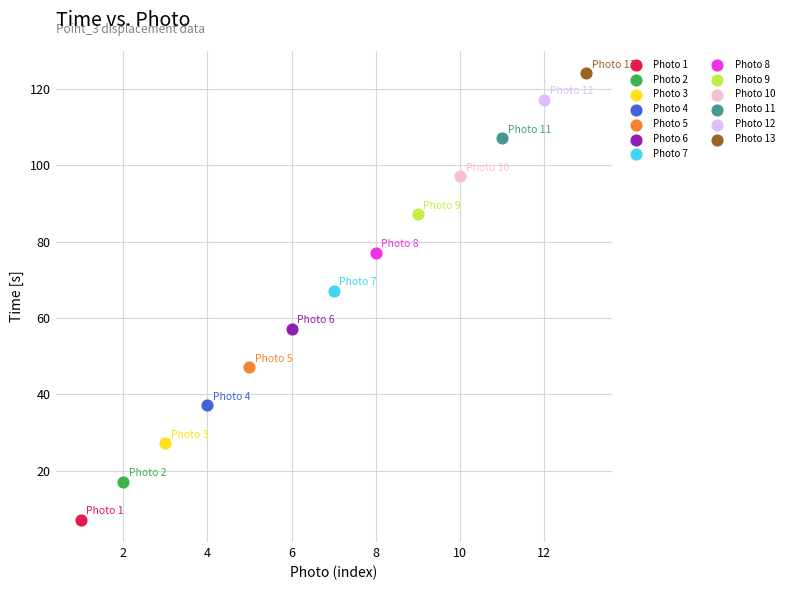

Which series reaches the maximum Y coordinate?

Photo 13